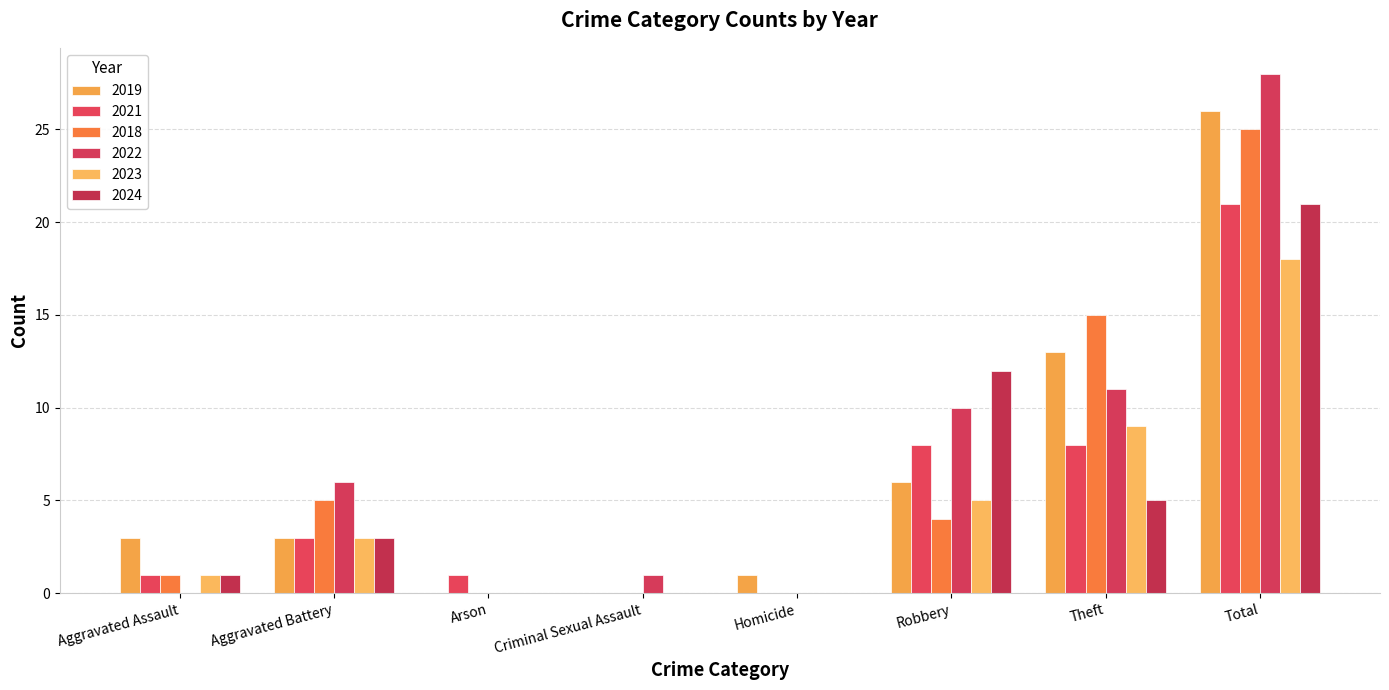

Reading left to right, extract all data points from this chart.

2019: Aggravated Assault=3	Aggravated Battery=3	Arson=0	Criminal Sexual Assault=0	Homicide=1	Robbery=6	Theft=13	Total=26
2021: Aggravated Assault=1	Aggravated Battery=3	Arson=1	Criminal Sexual Assault=0	Homicide=0	Robbery=8	Theft=8	Total=21
2018: Aggravated Assault=1	Aggravated Battery=5	Arson=0	Criminal Sexual Assault=0	Homicide=0	Robbery=4	Theft=15	Total=25
2022: Aggravated Assault=0	Aggravated Battery=6	Arson=0	Criminal Sexual Assault=1	Homicide=0	Robbery=10	Theft=11	Total=28
2023: Aggravated Assault=1	Aggravated Battery=3	Arson=0	Criminal Sexual Assault=0	Homicide=0	Robbery=5	Theft=9	Total=18
2024: Aggravated Assault=1	Aggravated Battery=3	Arson=0	Criminal Sexual Assault=0	Homicide=0	Robbery=12	Theft=5	Total=21